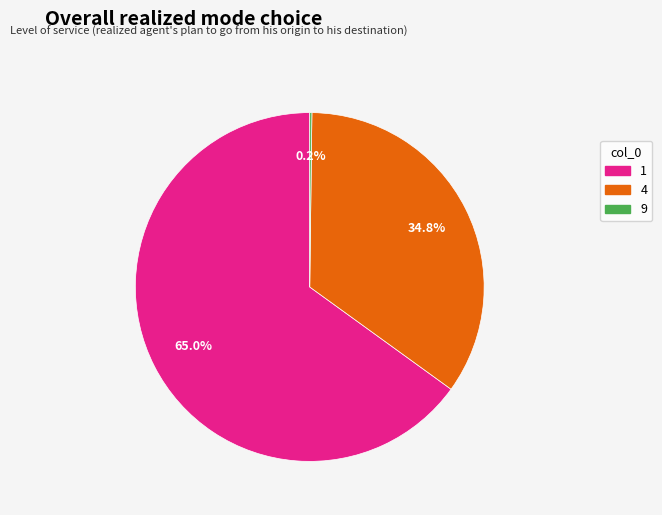

What portion of the pie excludes 4?

65.2%